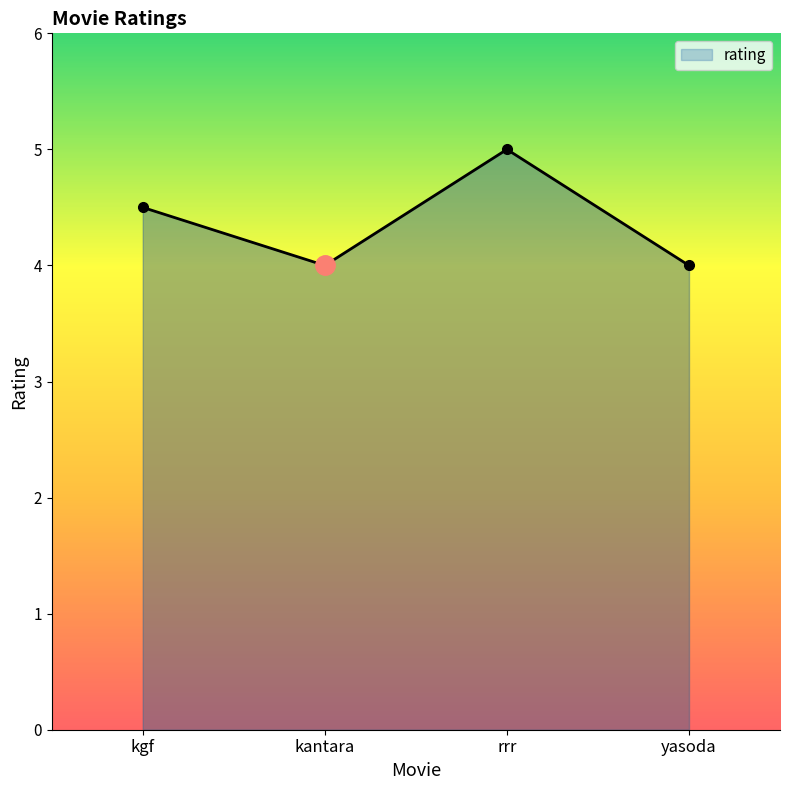

What is the label of the 4th point from the left?

yasoda